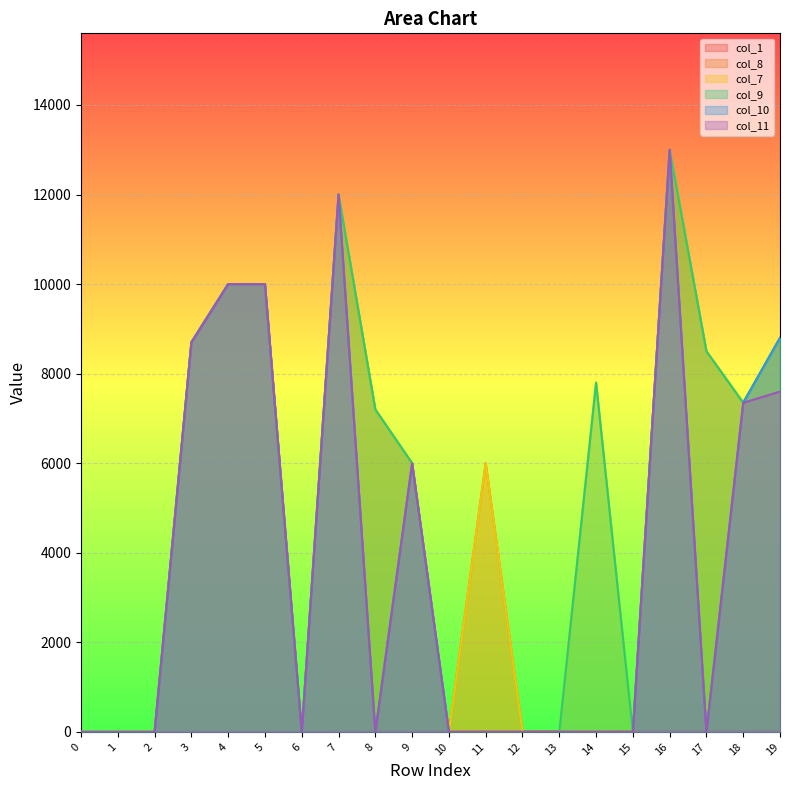

Which series changed the most between 8 and 18?

col_10